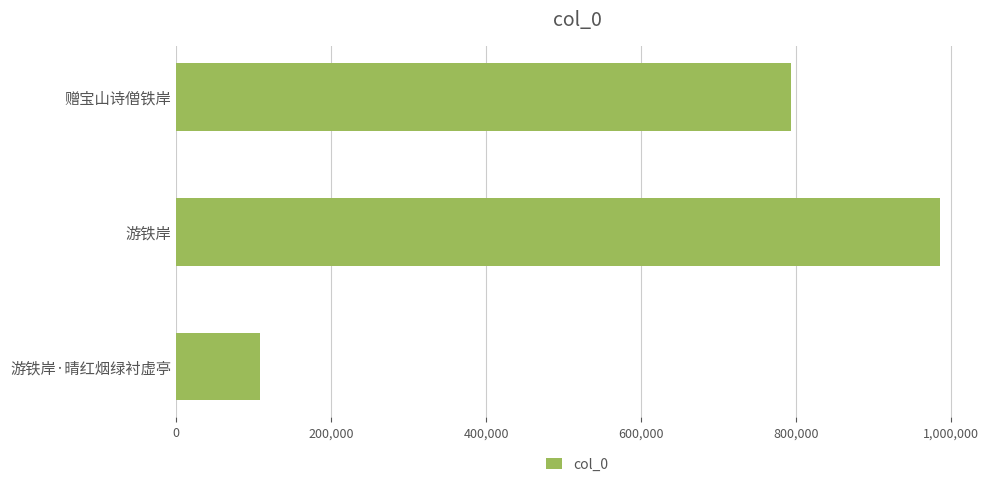

What is the average value?

629240